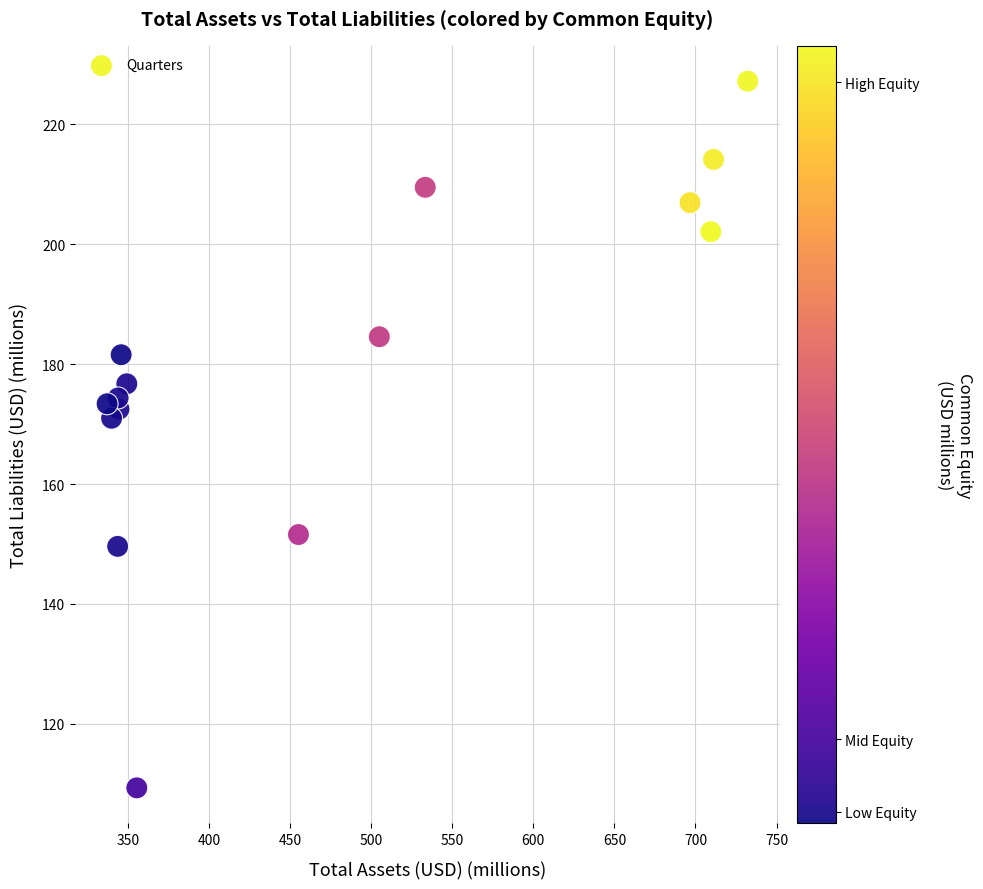

What Y value in the scatter plot is closest to 168?

171.0